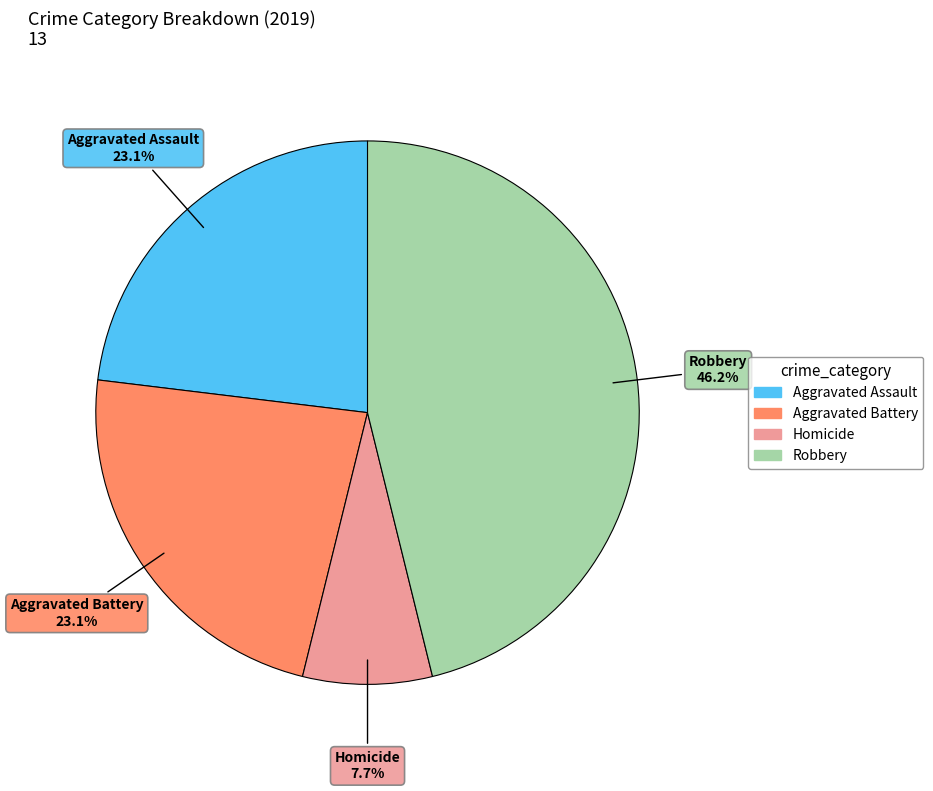

Is there a majority slice in this chart?

No